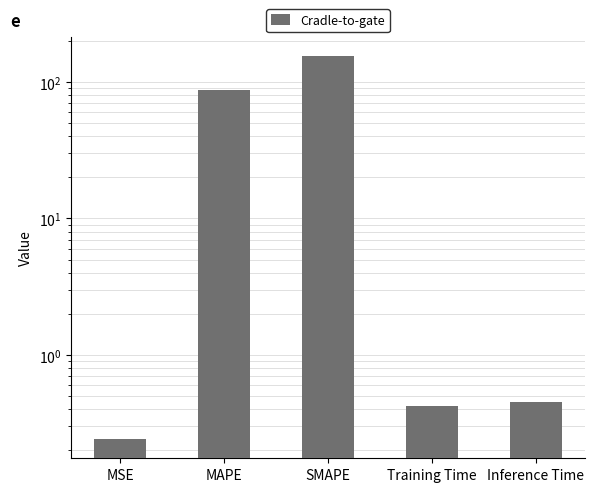

Reading right to left, extract all data points from this chart.

Inference Time=0.5	Training Time=0.4	SMAPE=155.7	MAPE=87.5	MSE=0.2